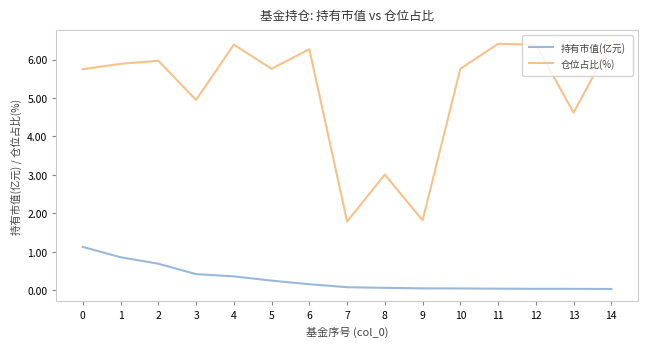

In 仓位占比(%), how many points are lower than both neighbors (excluding endpoints)?

5